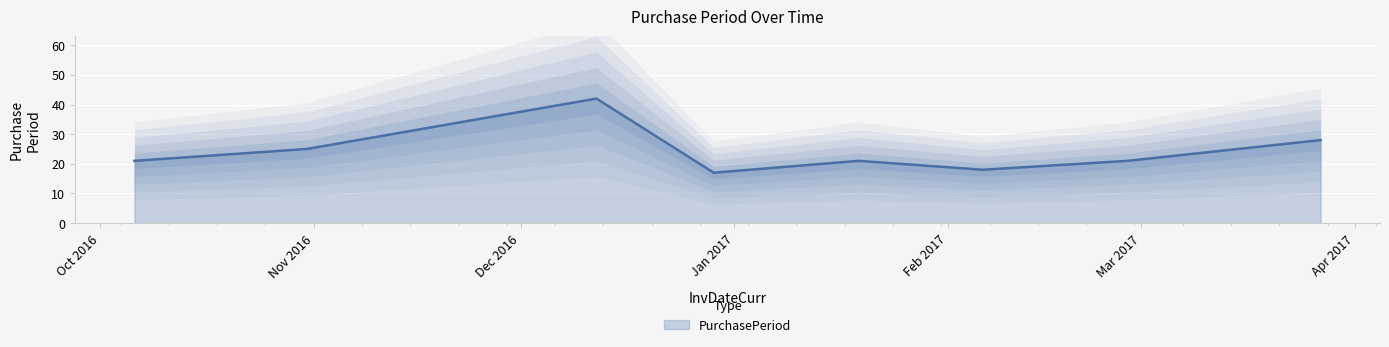

What is the greatest value displayed?

42